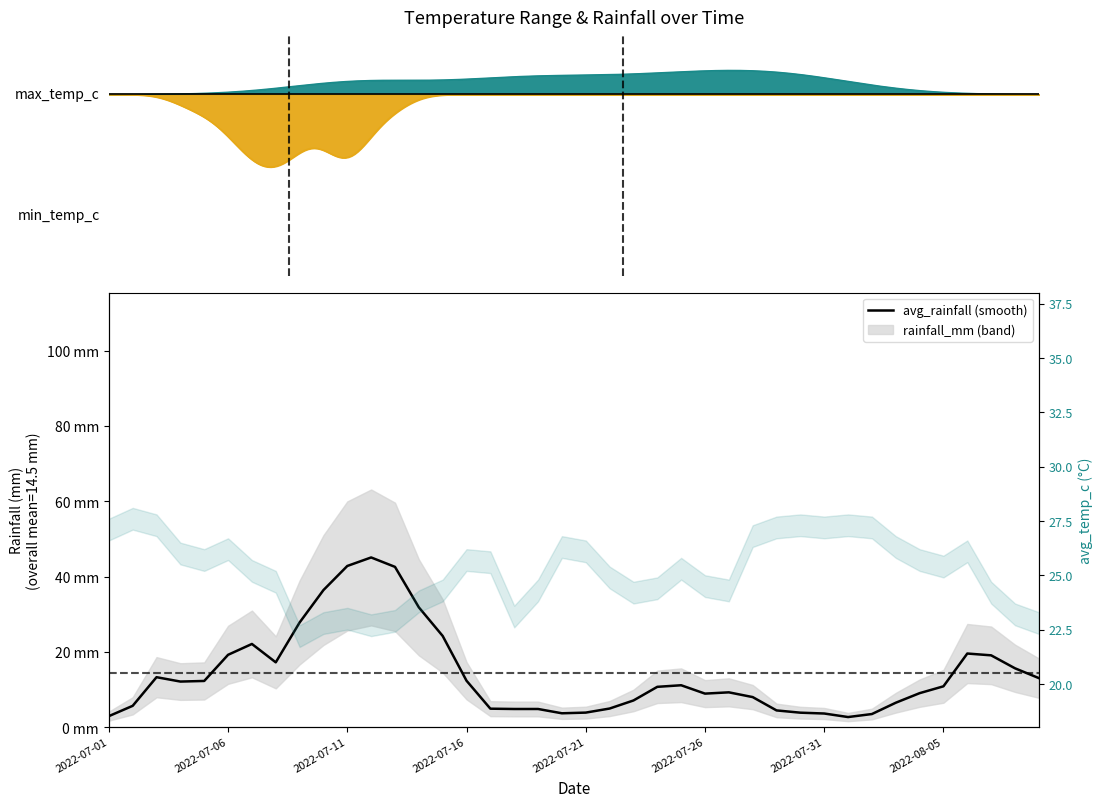

What is the greatest value displayed?

45.1